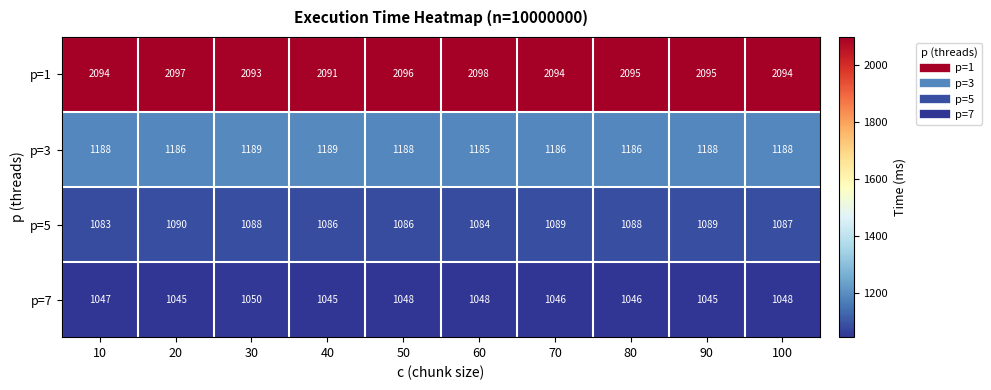

Is it true that p=3 equals 1188 at 10?

True